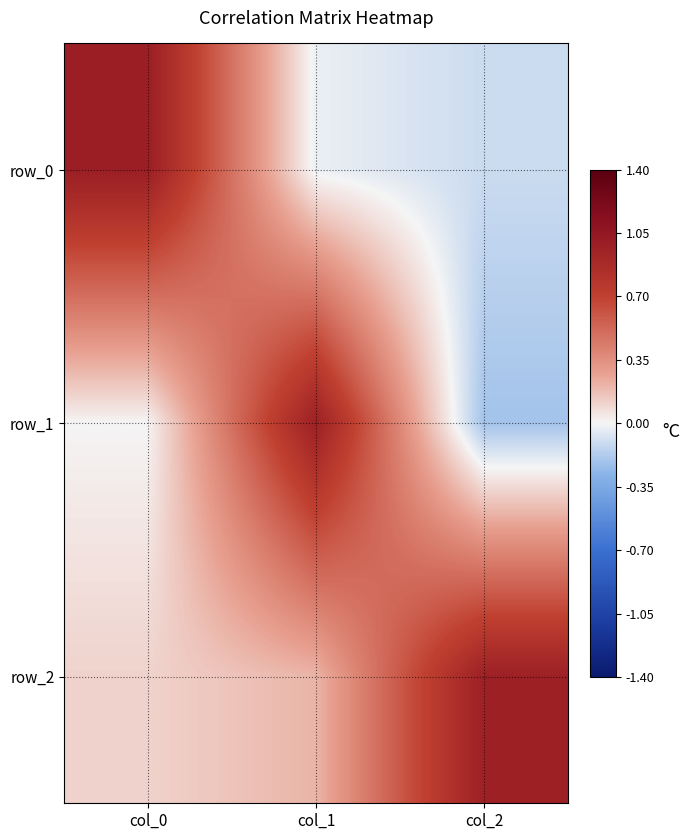

The value of row_0 at col_1 is -0.0. True or false?

True